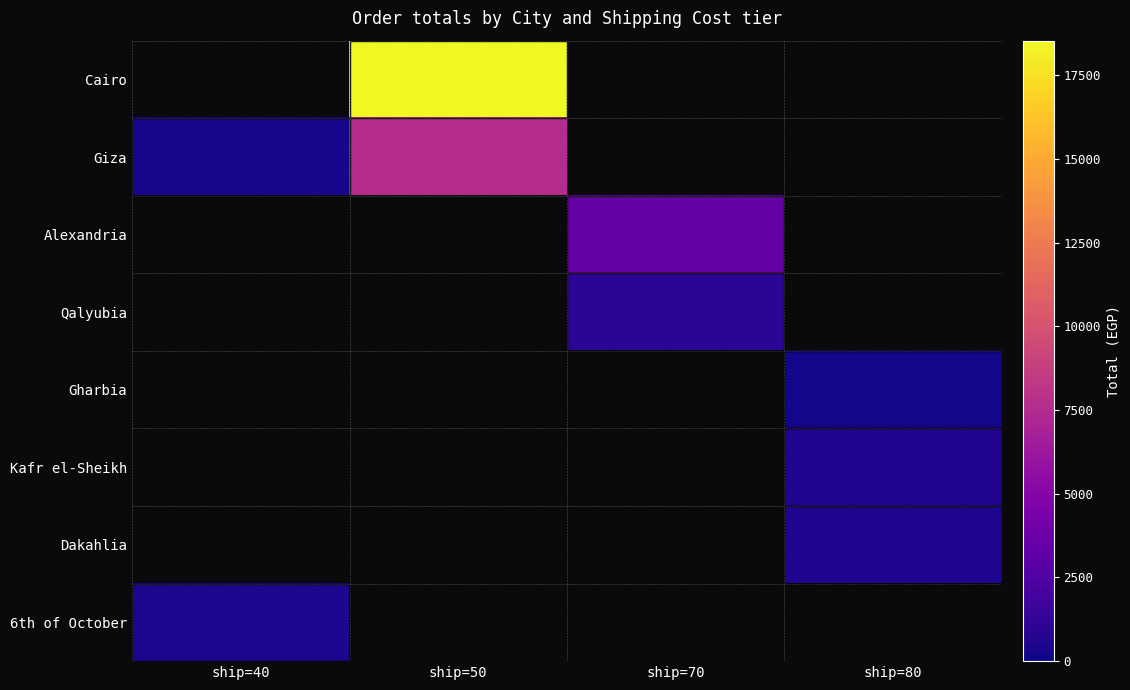

At which label does 6th of October reach its peak?

ship=40